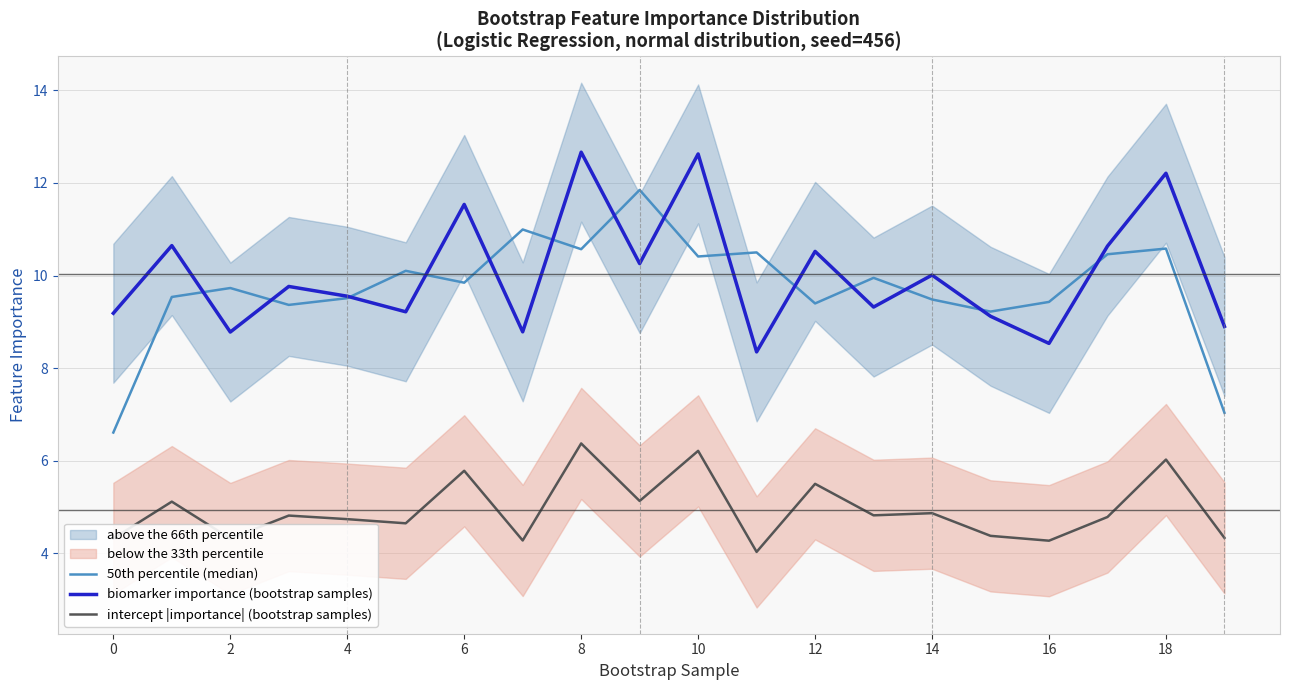

How many interior local valleys does the 50th percentile (median) series have?

6